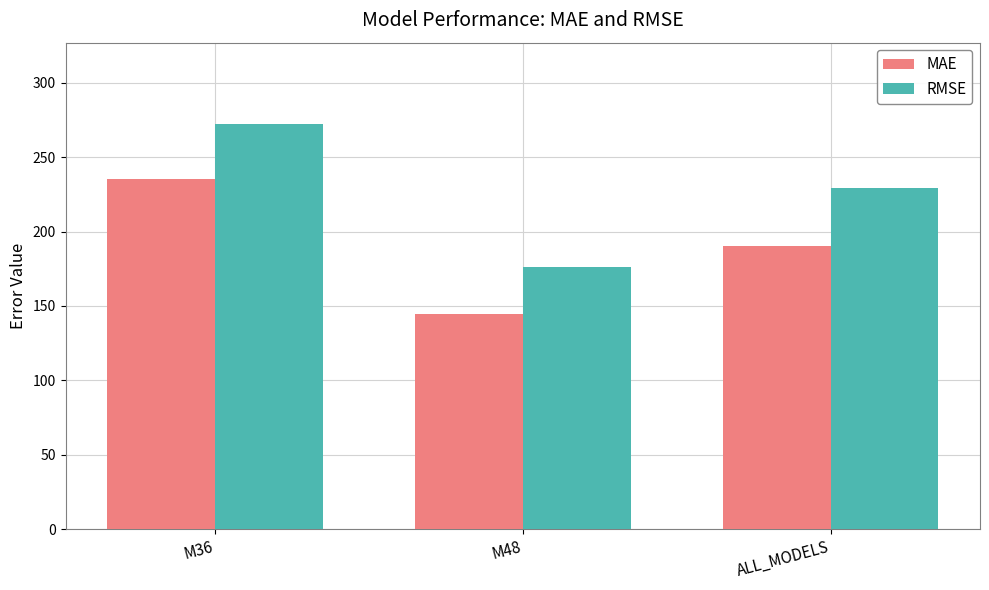

Rank the categories by RMSE value from highest to lowest.

M36, ALL_MODELS, M48